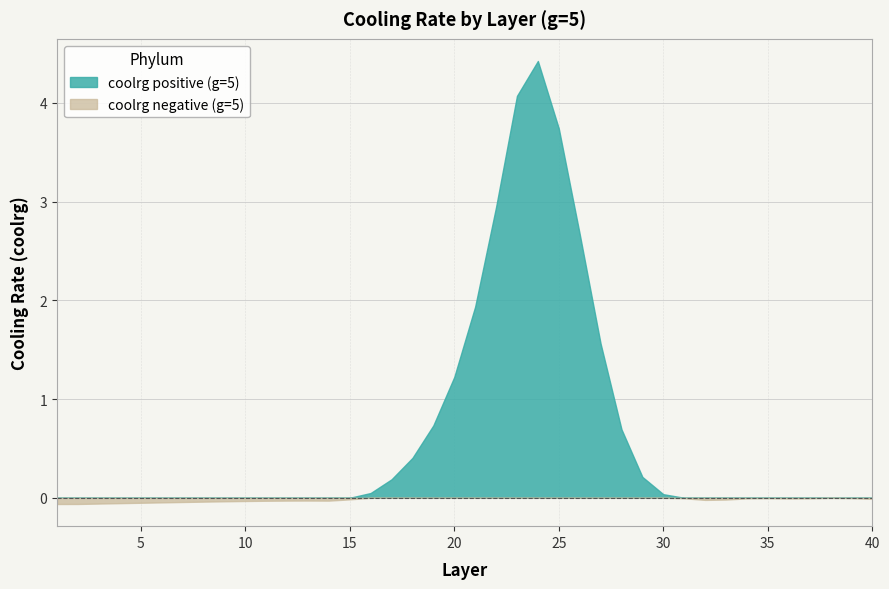

How many values are below zero?

25